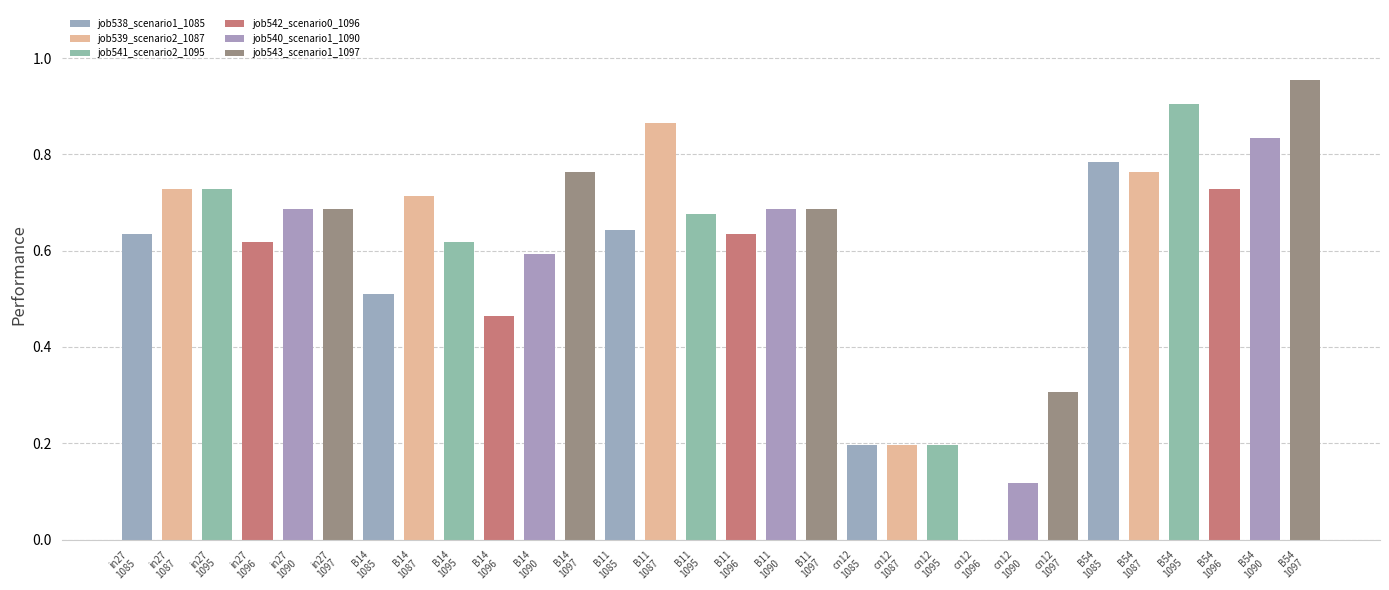

How many data points does each series have?

5